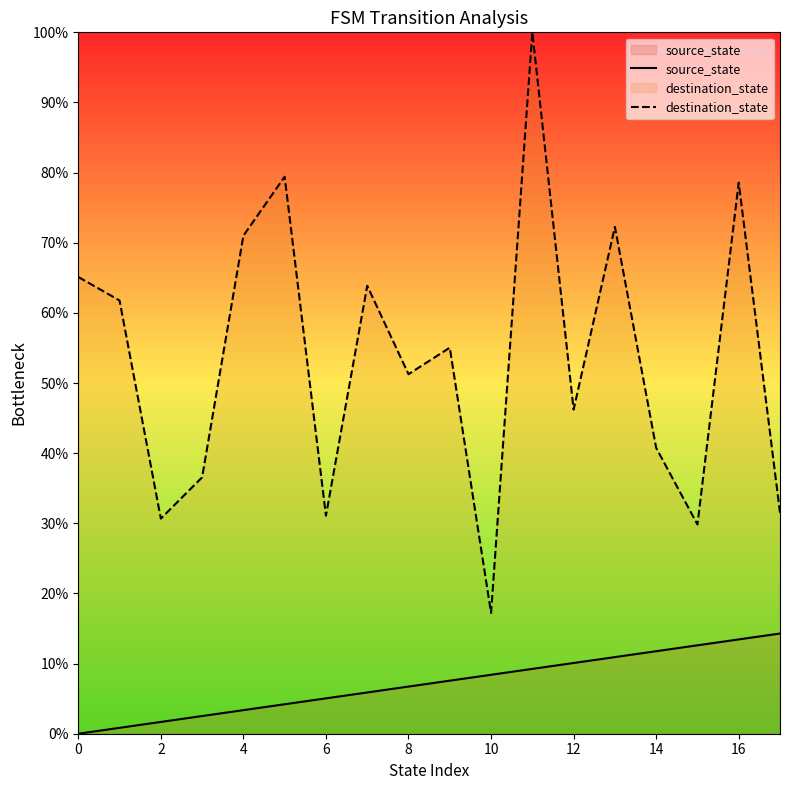

What is the difference between the maximum and minimum values in the destination_state series?

82.8